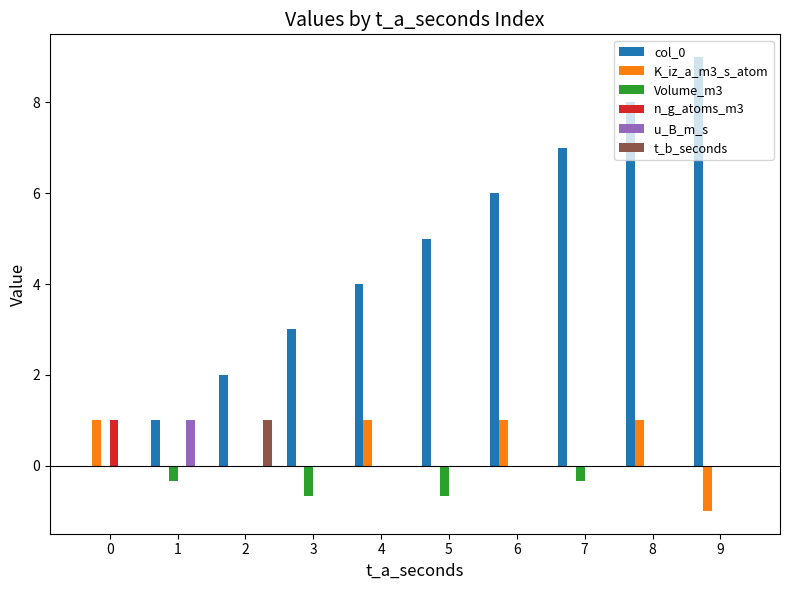

What value does the col_0 series have at 1?

1.0